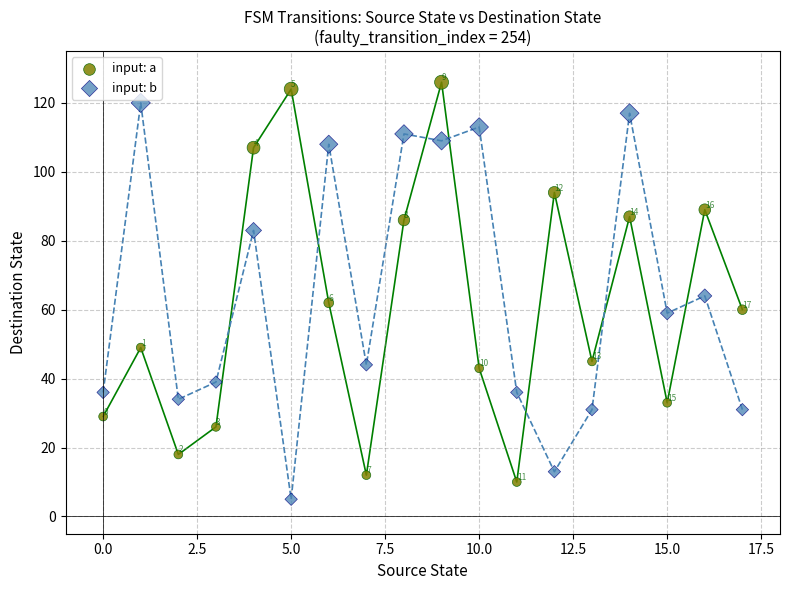

In the input: a series, what Y value is closest to 68?

62